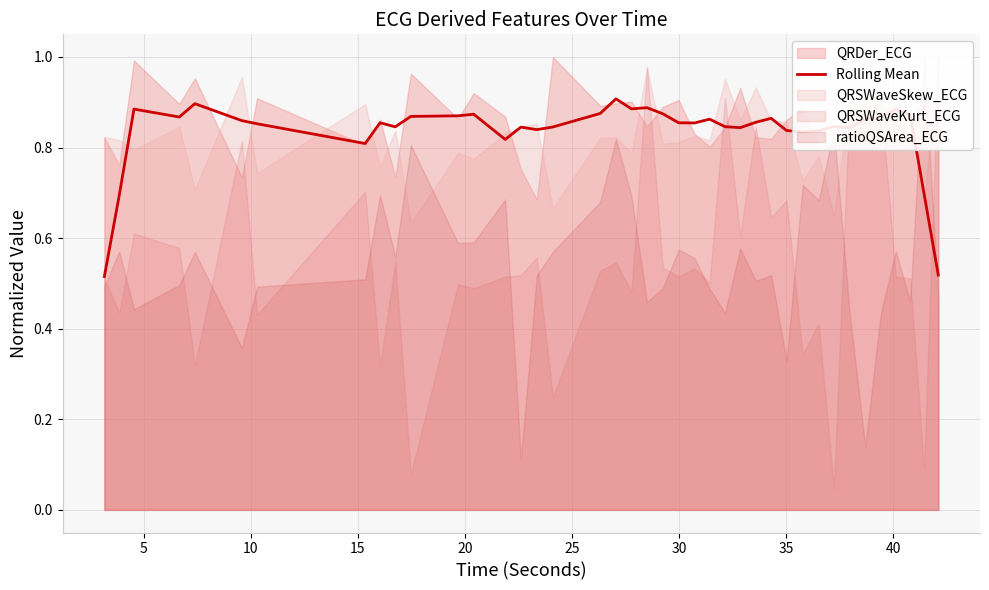

What is the difference between the maximum and minimum values?

0.4